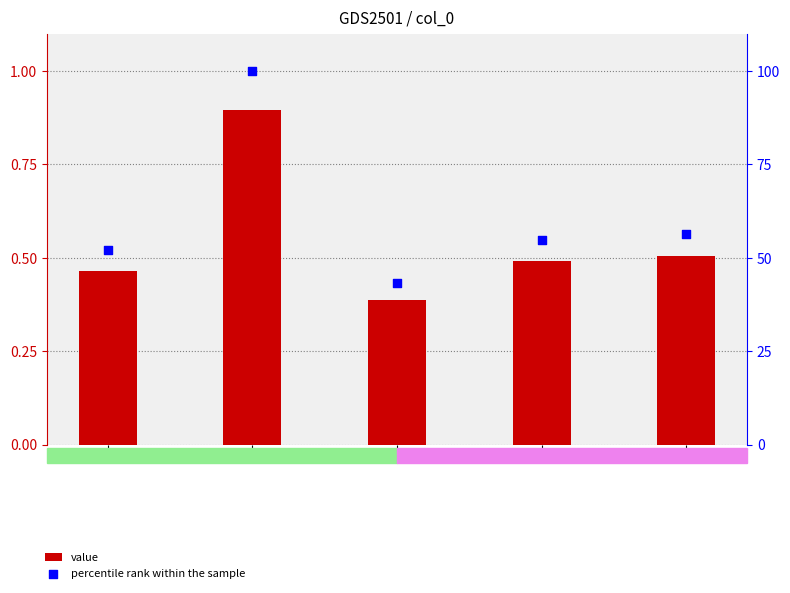

Which series contains the highest Y value?

percentile rank within the sample